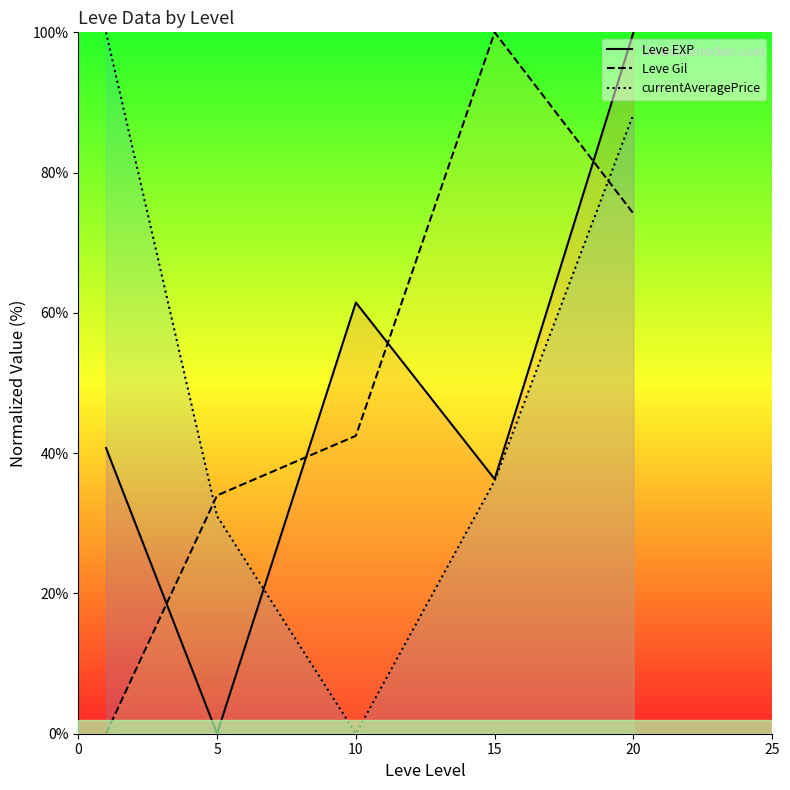

At 5, list the series in order from smallest to largest.

Leve EXP, currentAveragePrice, Leve Gil